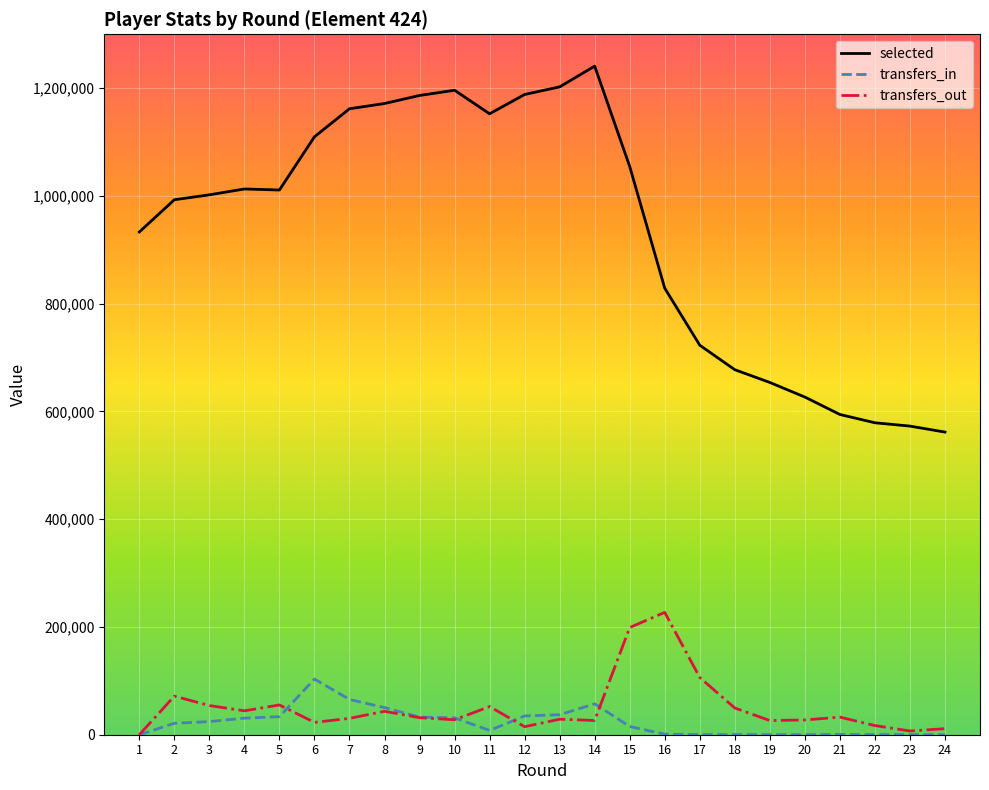

What is the difference between the maximum and minimum values in the transfers_in series?

103307